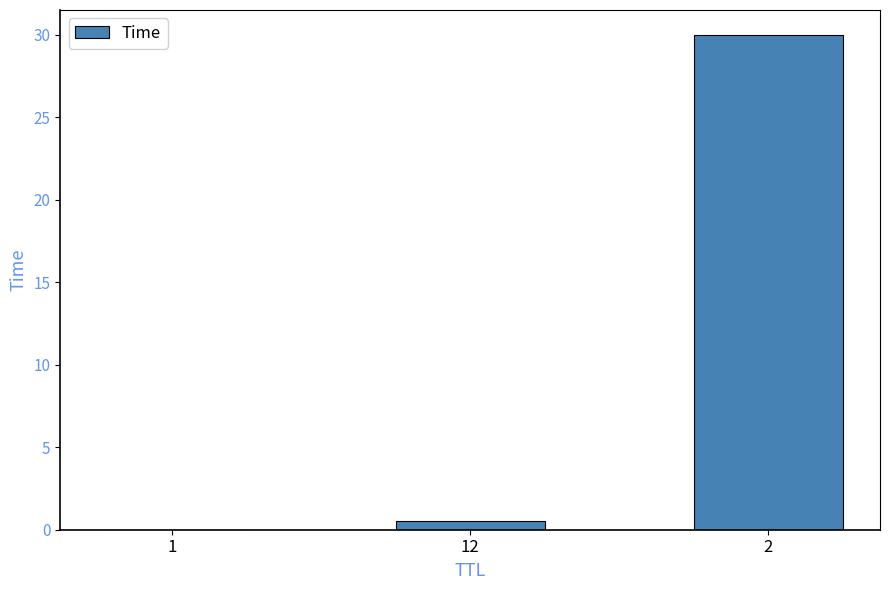

True or false: the data shows 52.3 at 2.

False